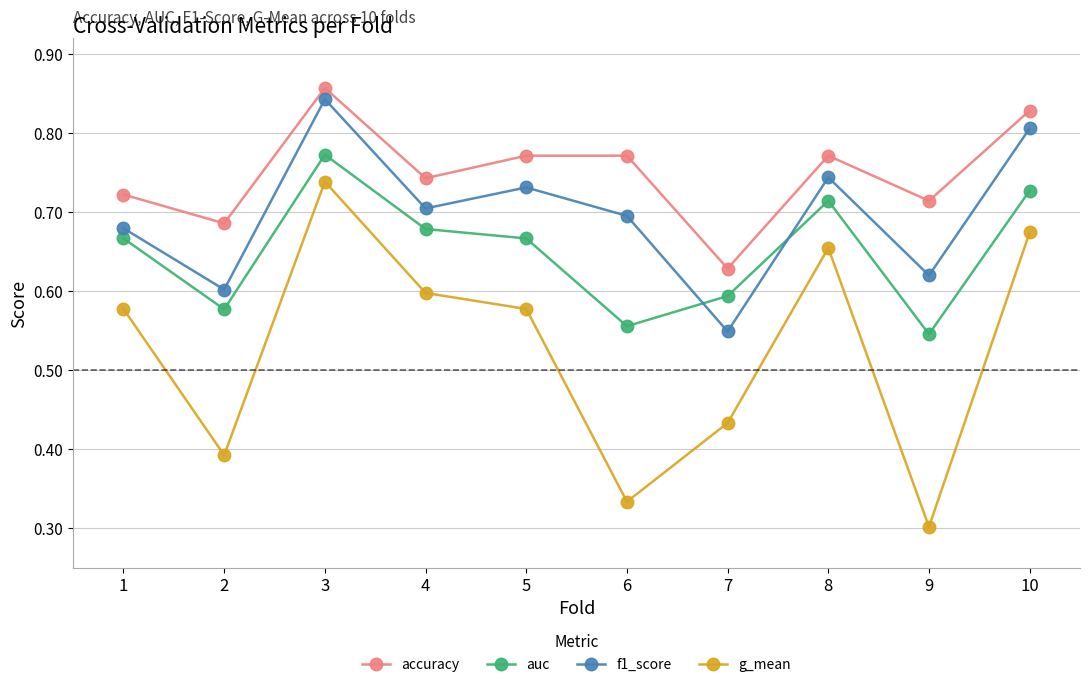

At how many categories does at least one series exceed 0?

10